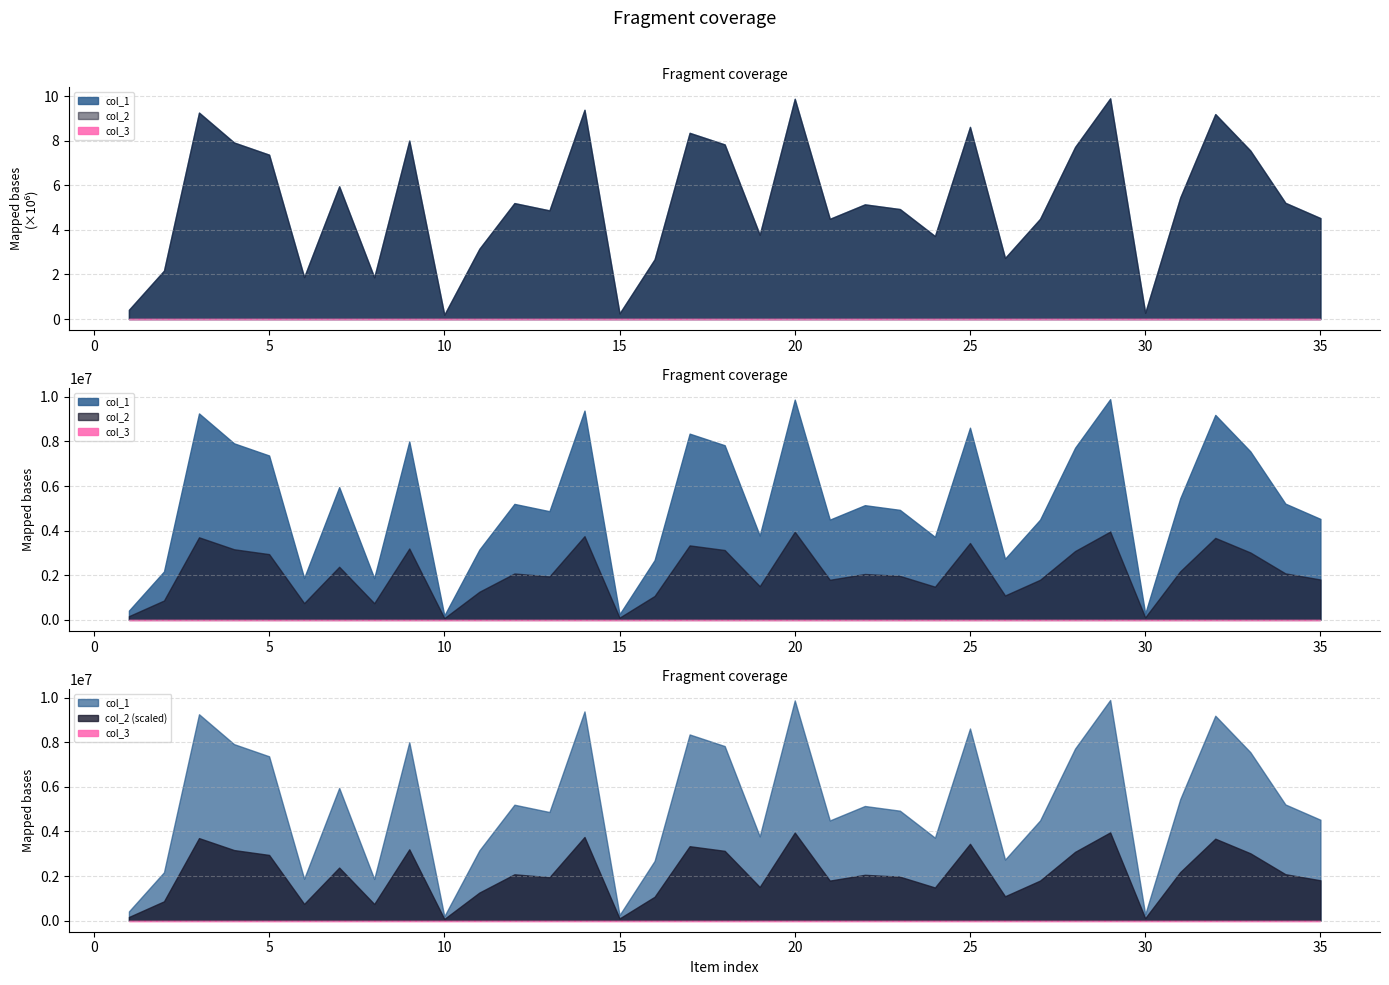

What is the maximum value for col_2?

9895128